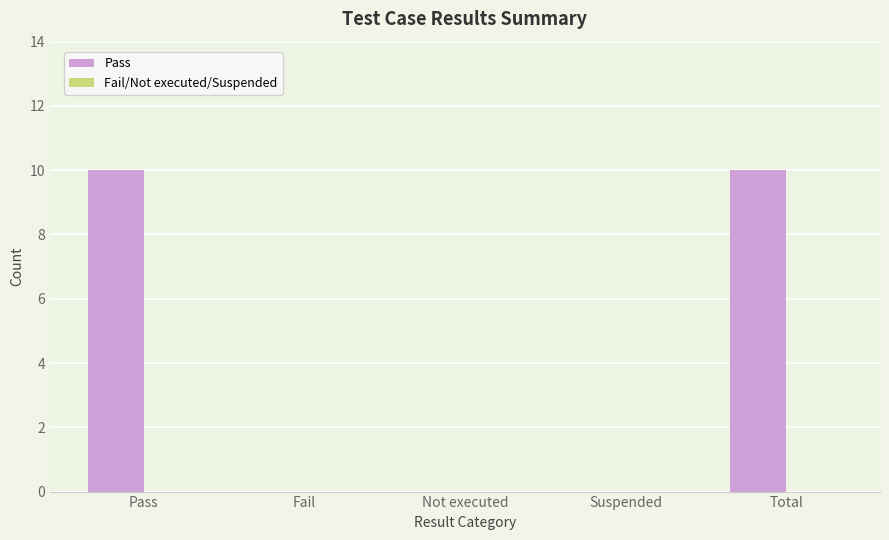

What is the change in value from Not executed to Total?

+10